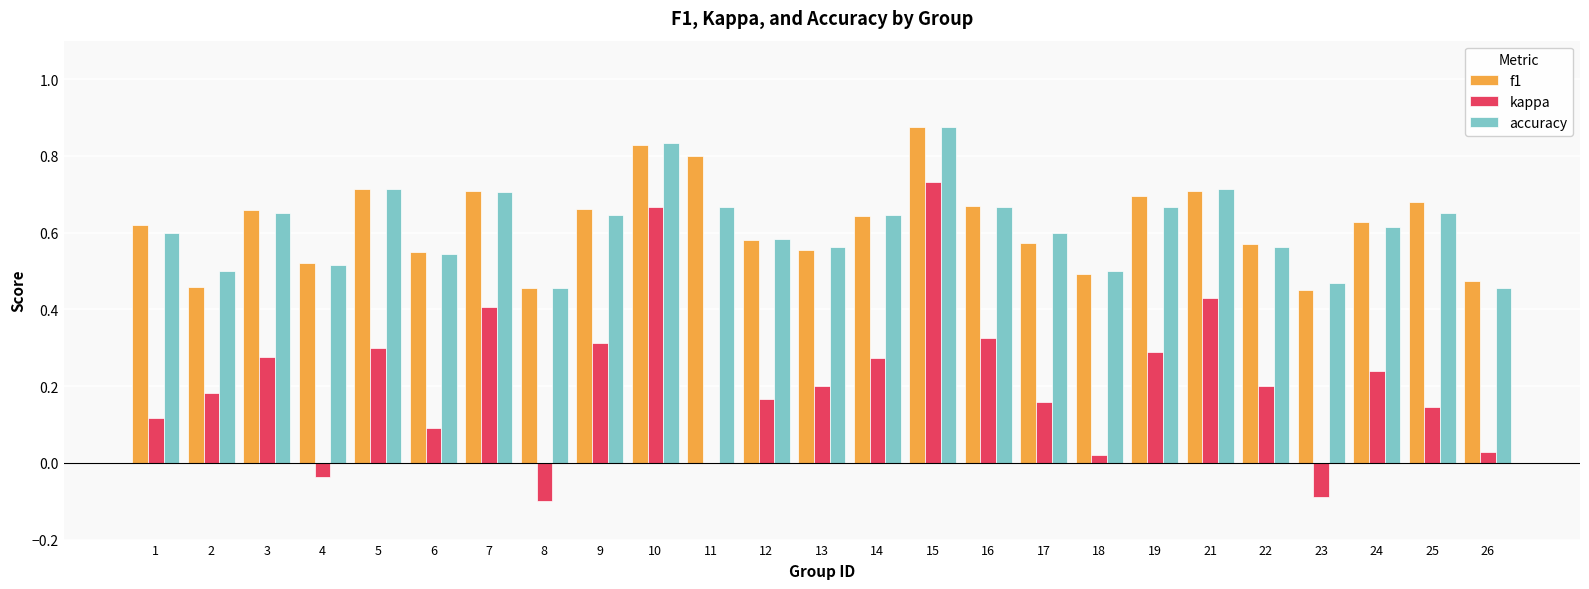

At which category does the chart reach its peak across all series?

15